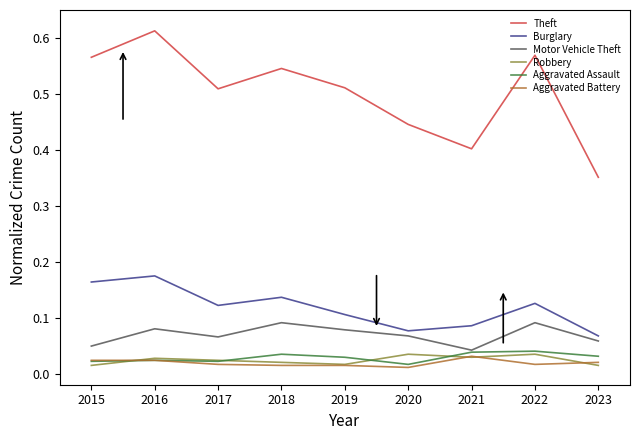

How many Theft values are between 0 and 1?

9